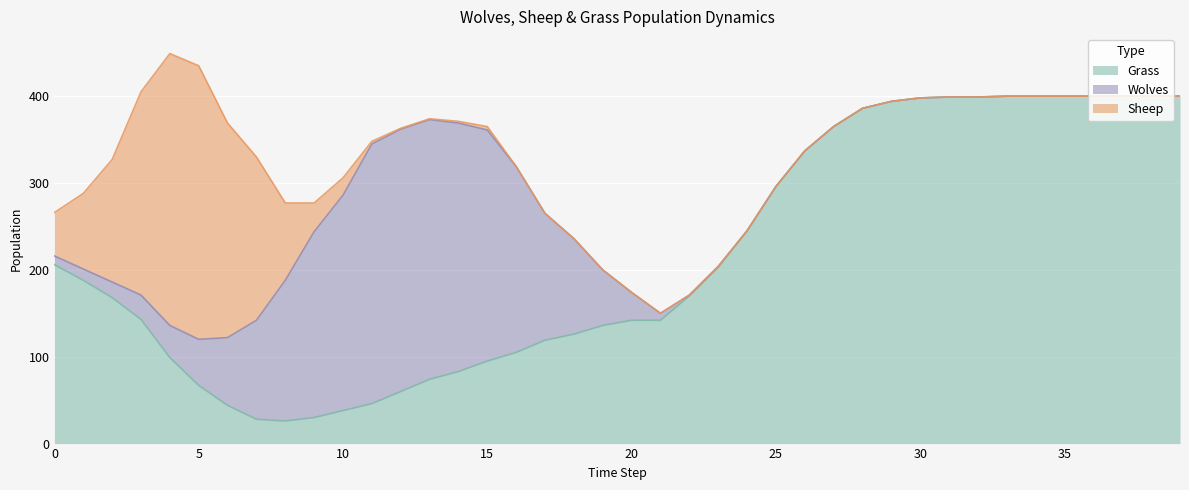

Count the number of data series in this chart.

3